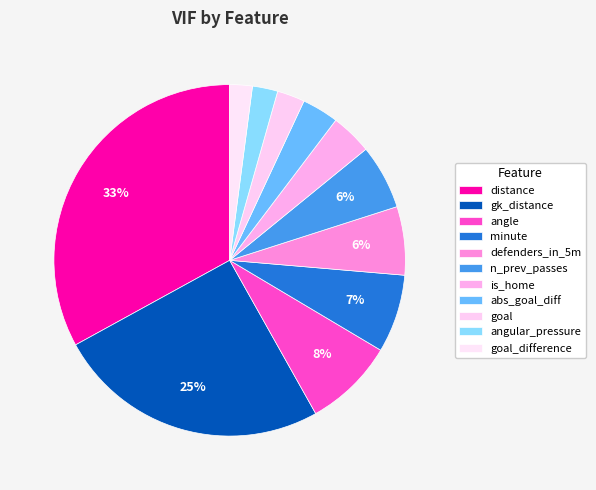

Combined, what portion of the pie is defenders_in_5m and goal?

8.8%